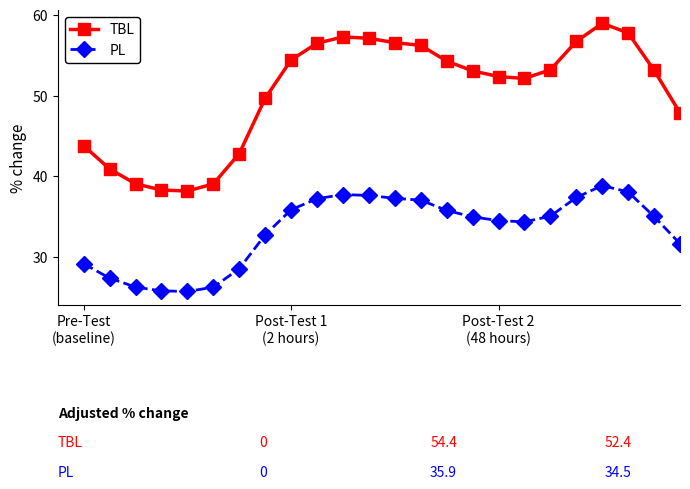

Which series has the largest total across all categories?

TBL